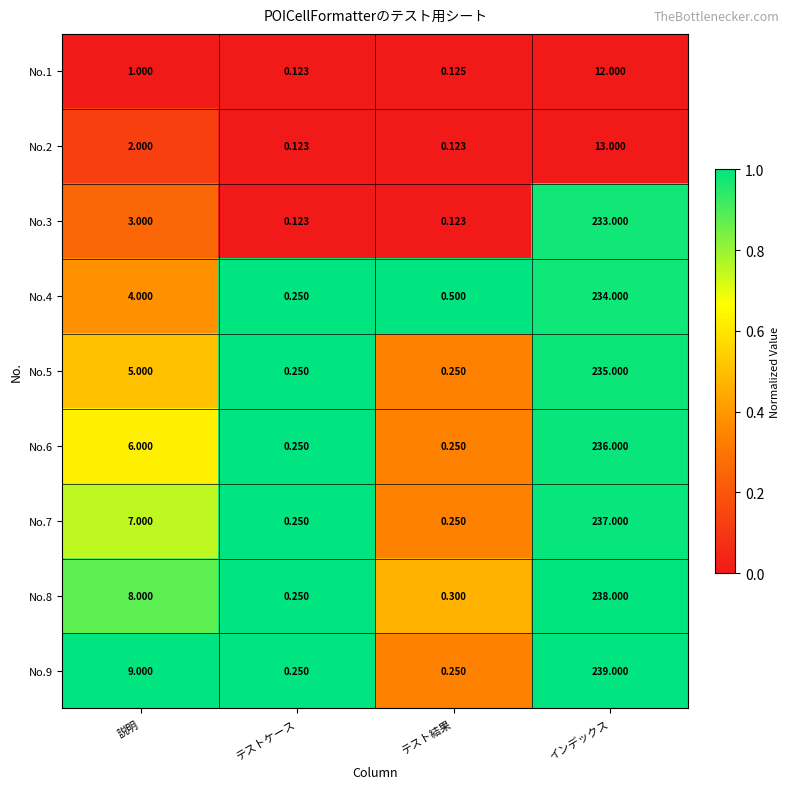

At which category is the sum across all series the highest?

インデックス